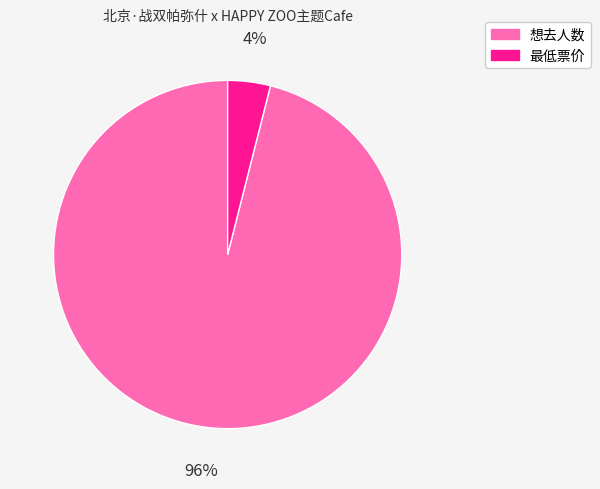

Rank the categories by value from highest to lowest.

想去人数, 最低票价